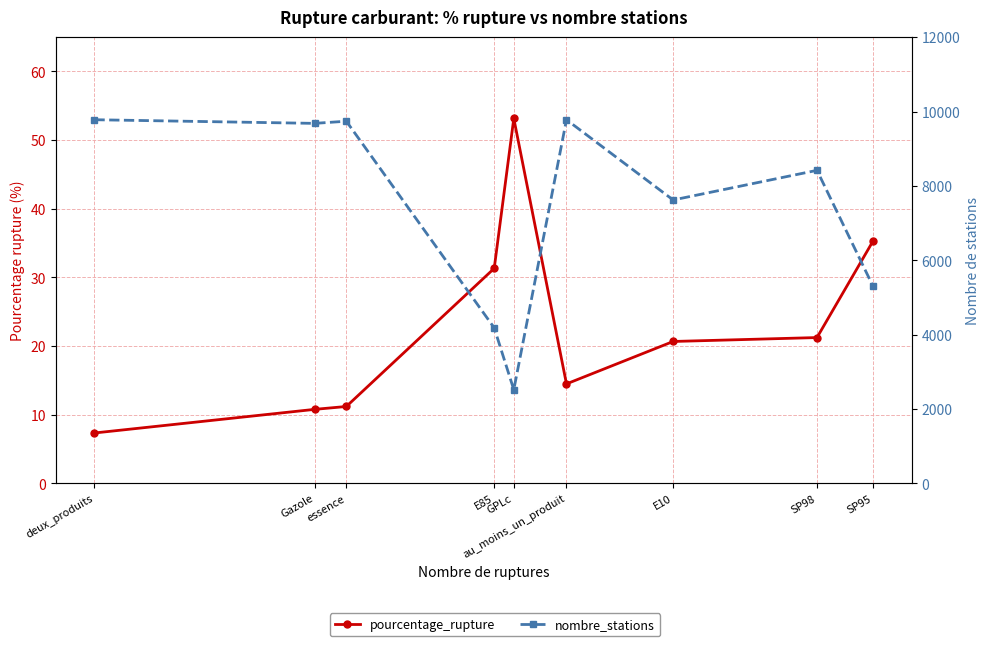

At which label does nombre_stations first exceed 8418?

deux_produits